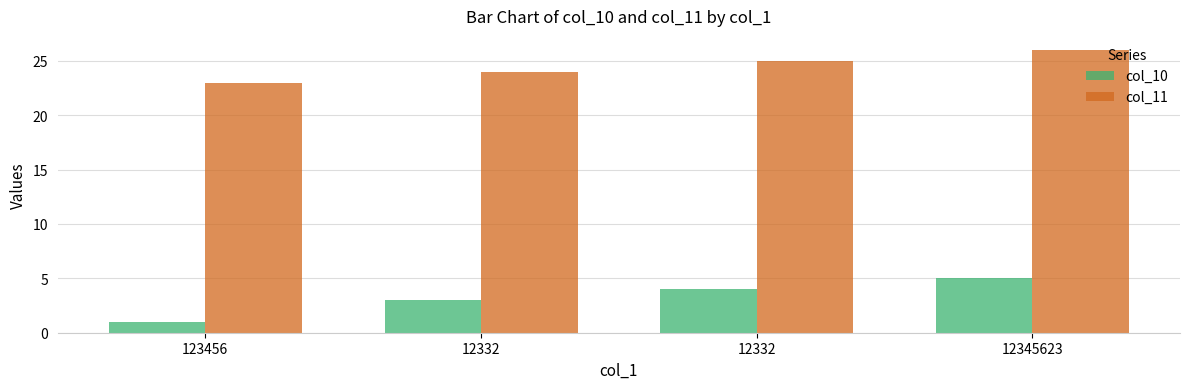

What is the highest value of the col_10 series?

5